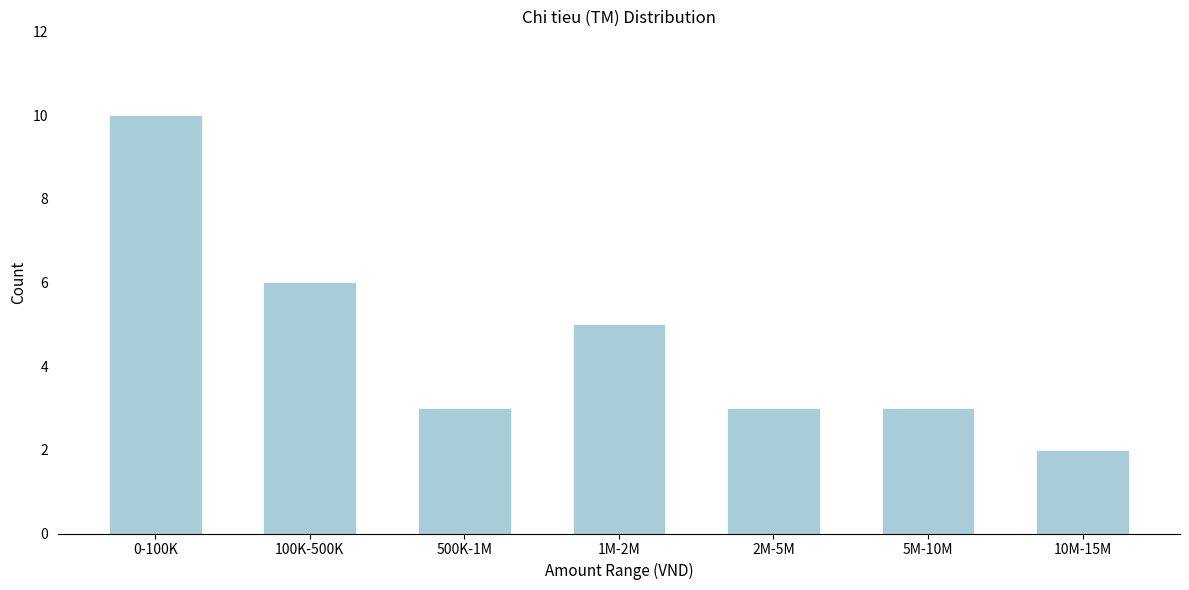

Reading left to right, transcribe all the data shown in this chart.

10	6	3	5	3	3	2